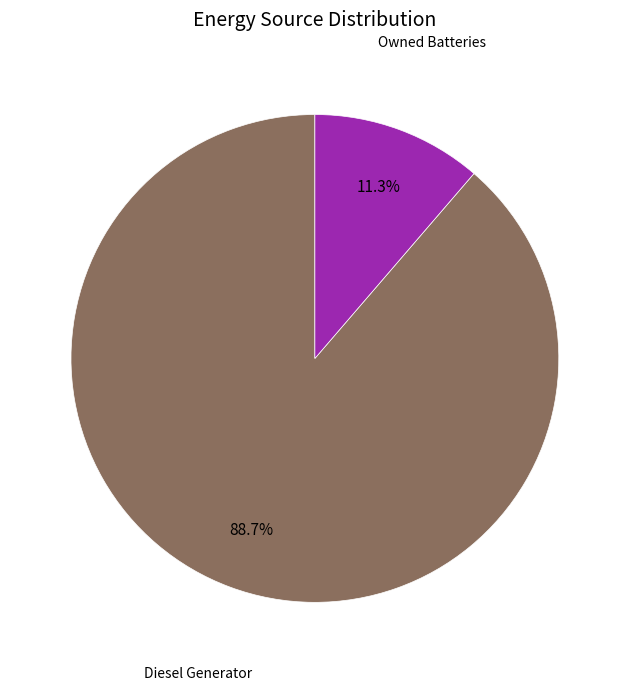

Combined, what portion of the pie is Diesel Generator and Owned Batteries?

100.0%